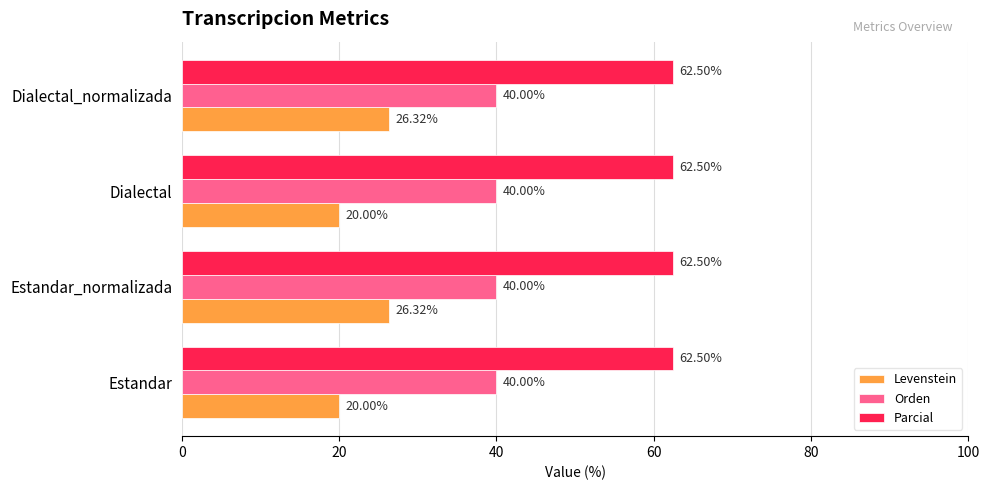

What is the total value across all series at Dialectal?

122.5